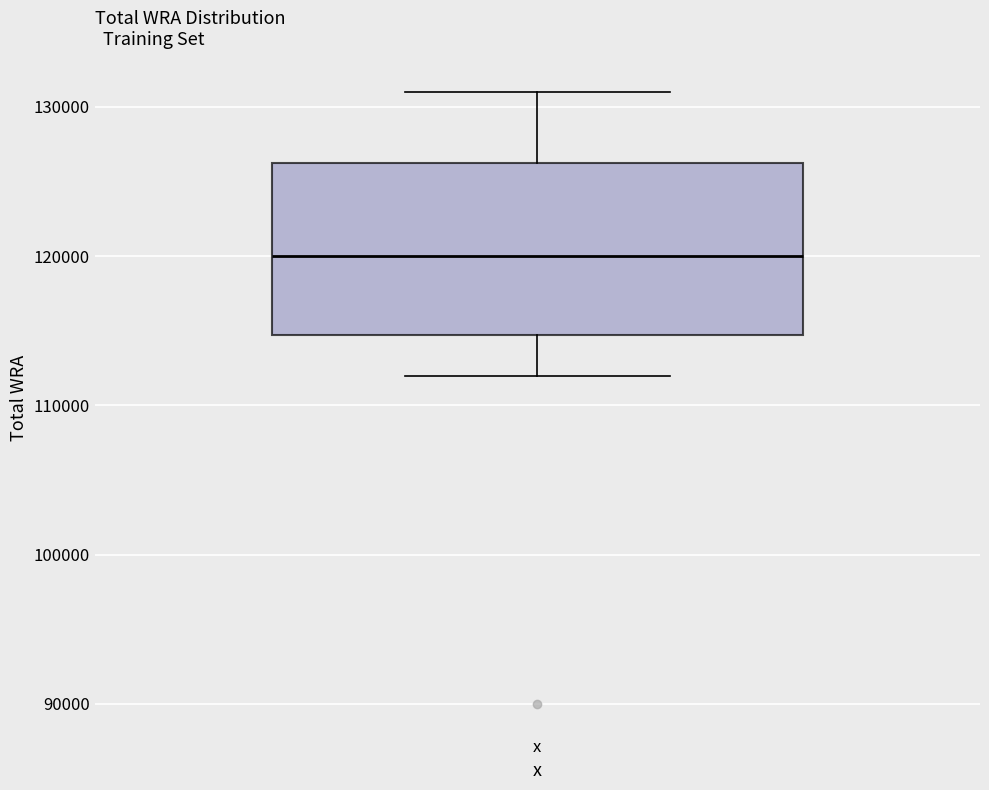

Where does the median line of the box for x sit on the y-axis? The values are not printed on the chart, so give them approximately, as read against the axis.

120000